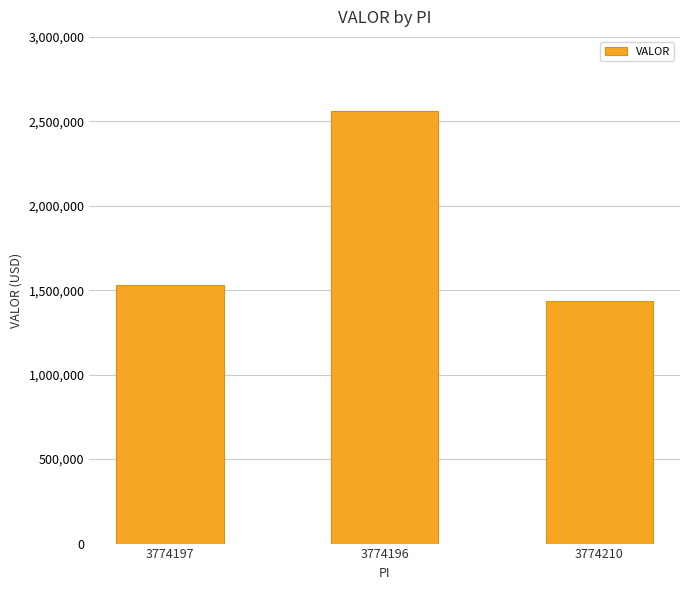

Which has a higher value, 3774210 or 3774196?

3774196